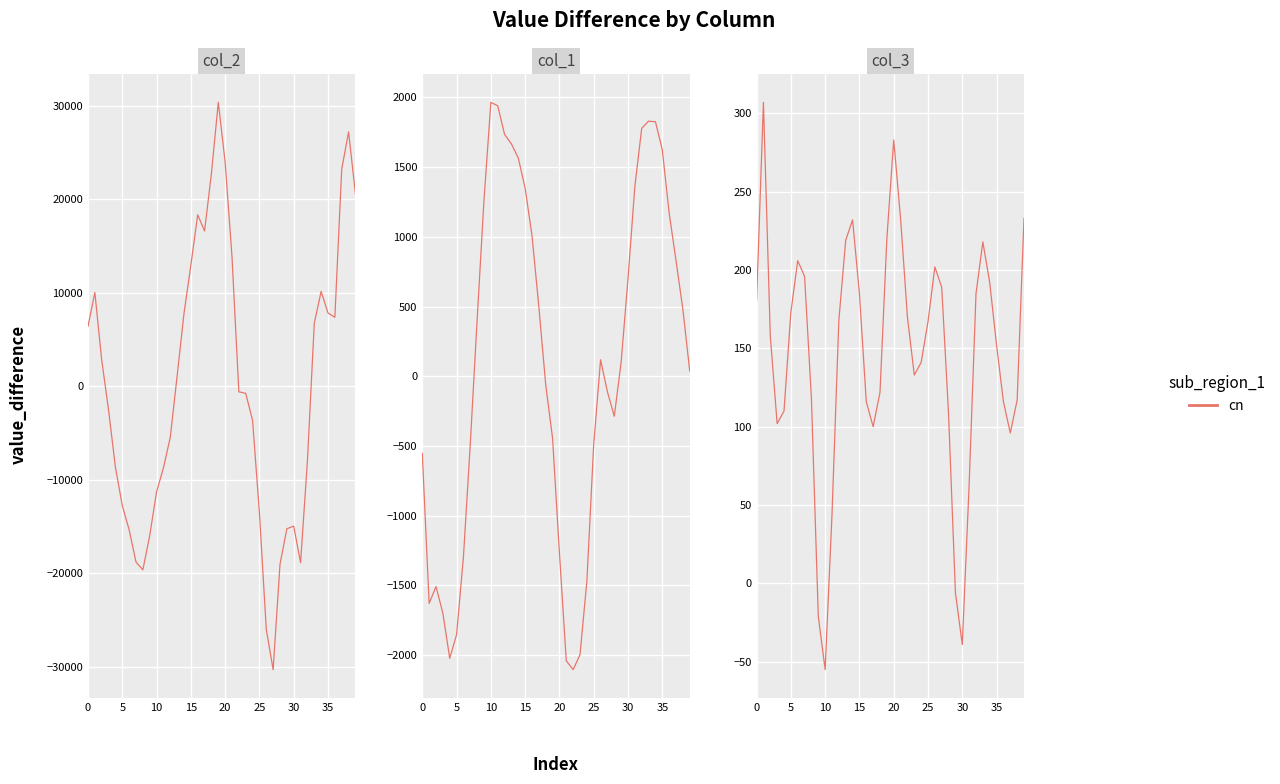

What is the average value of the col_1 series?

98